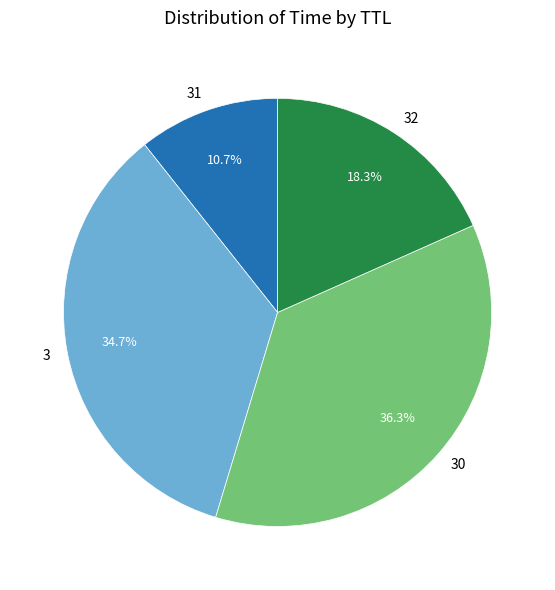

True or false: 32 accounts for 18% of the total.

True